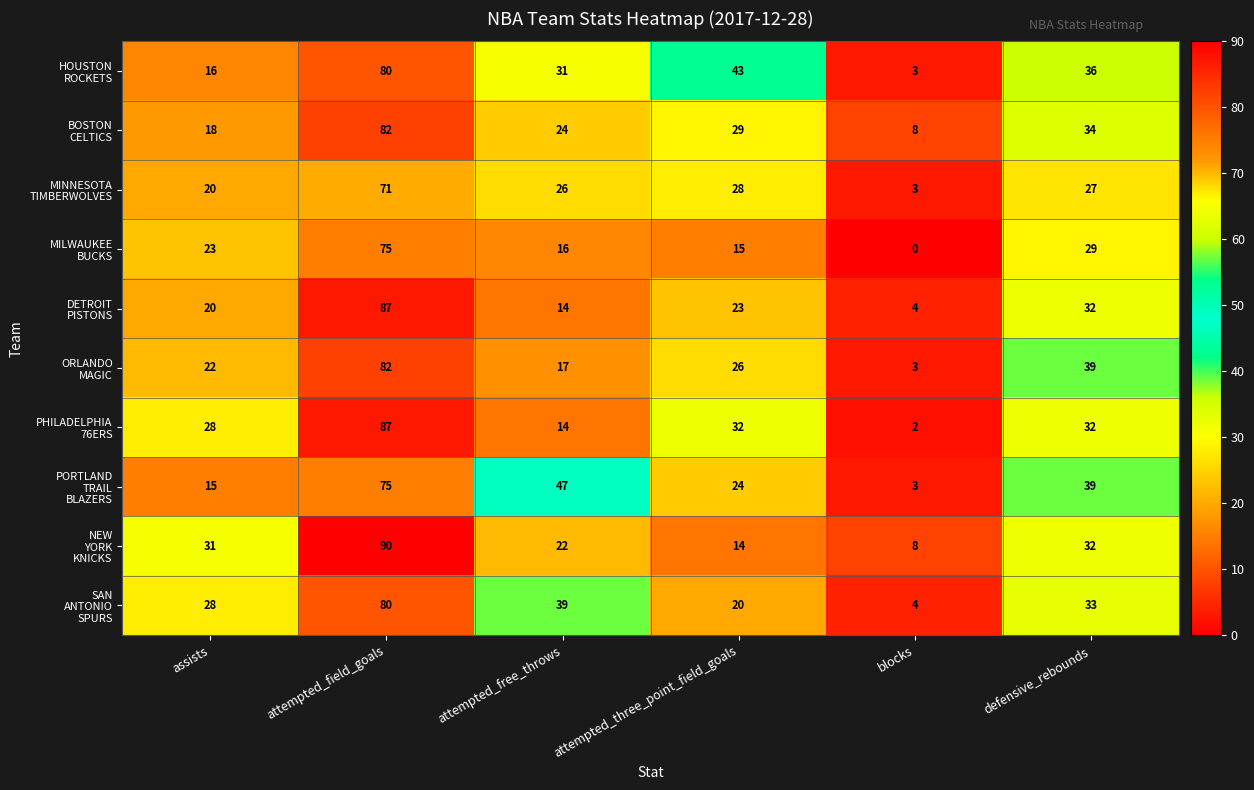

What is the spread (max minus min) of values at attempted_free_throws?

33